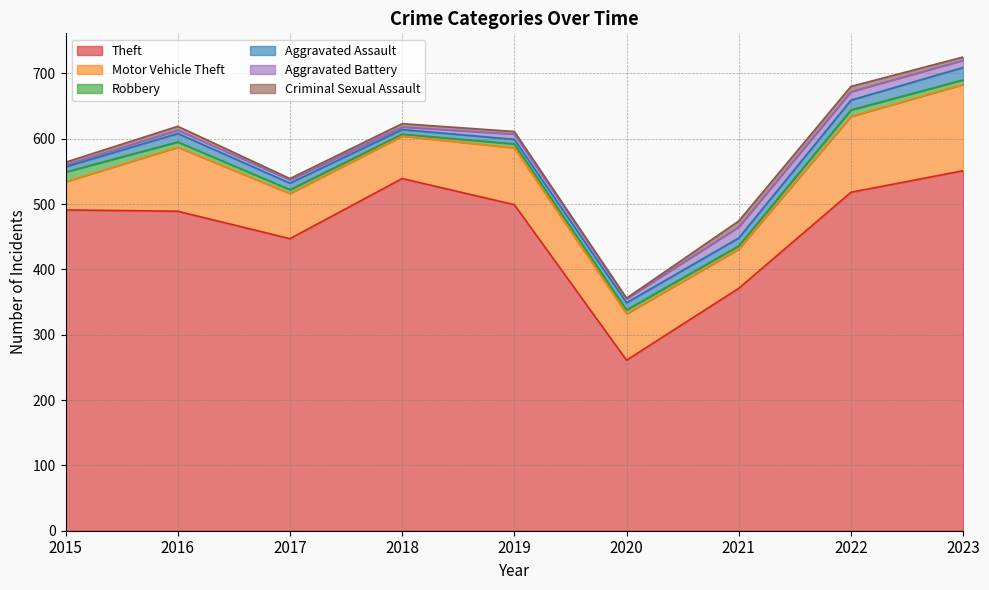

Reading left to right, list all the values displayed in this chart.

Theft: 491	489	447	539	499	261	371	518	551
Motor Vehicle Theft: 43	98	69	65	87	71	60	116	132
Robbery: 15	8	6	3	6	6	5	10	7
Aggravated Assault: 8	13	10	7	7	11	12	15	19
Aggravated Battery: 3	5	5	4	8	6	17	13	11
Criminal Sexual Assault: 4	6	2	5	4	1	9	8	5